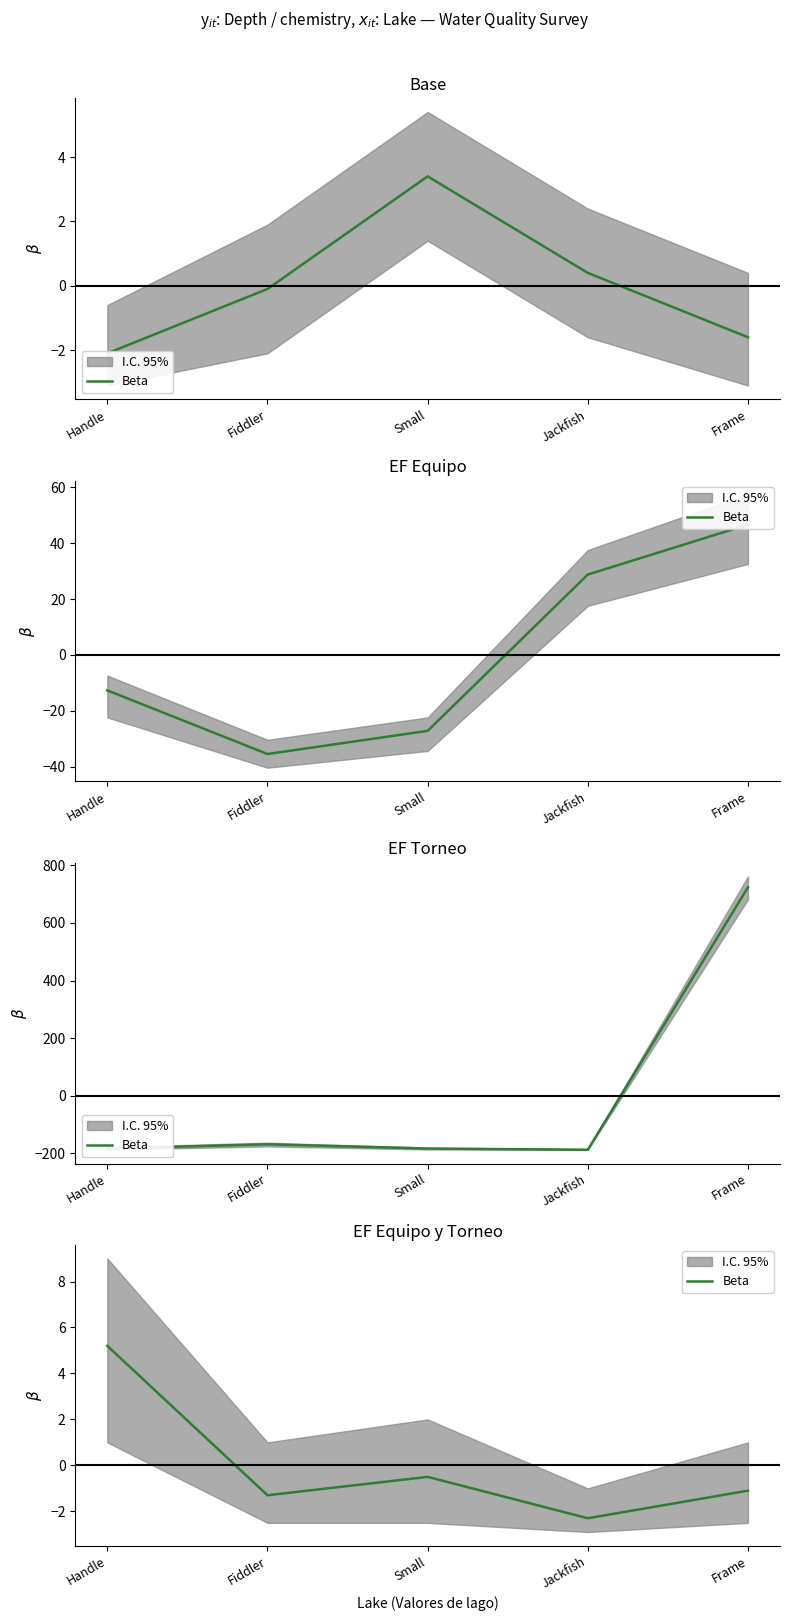

True or false: the data has more than 1 interior local peaks.

False